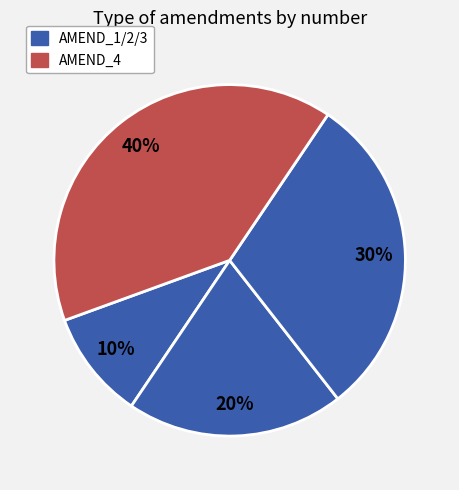

Rank the categories by value from highest to lowest.

AMEND_4, AMEND_3, AMEND_2, AMEND_1